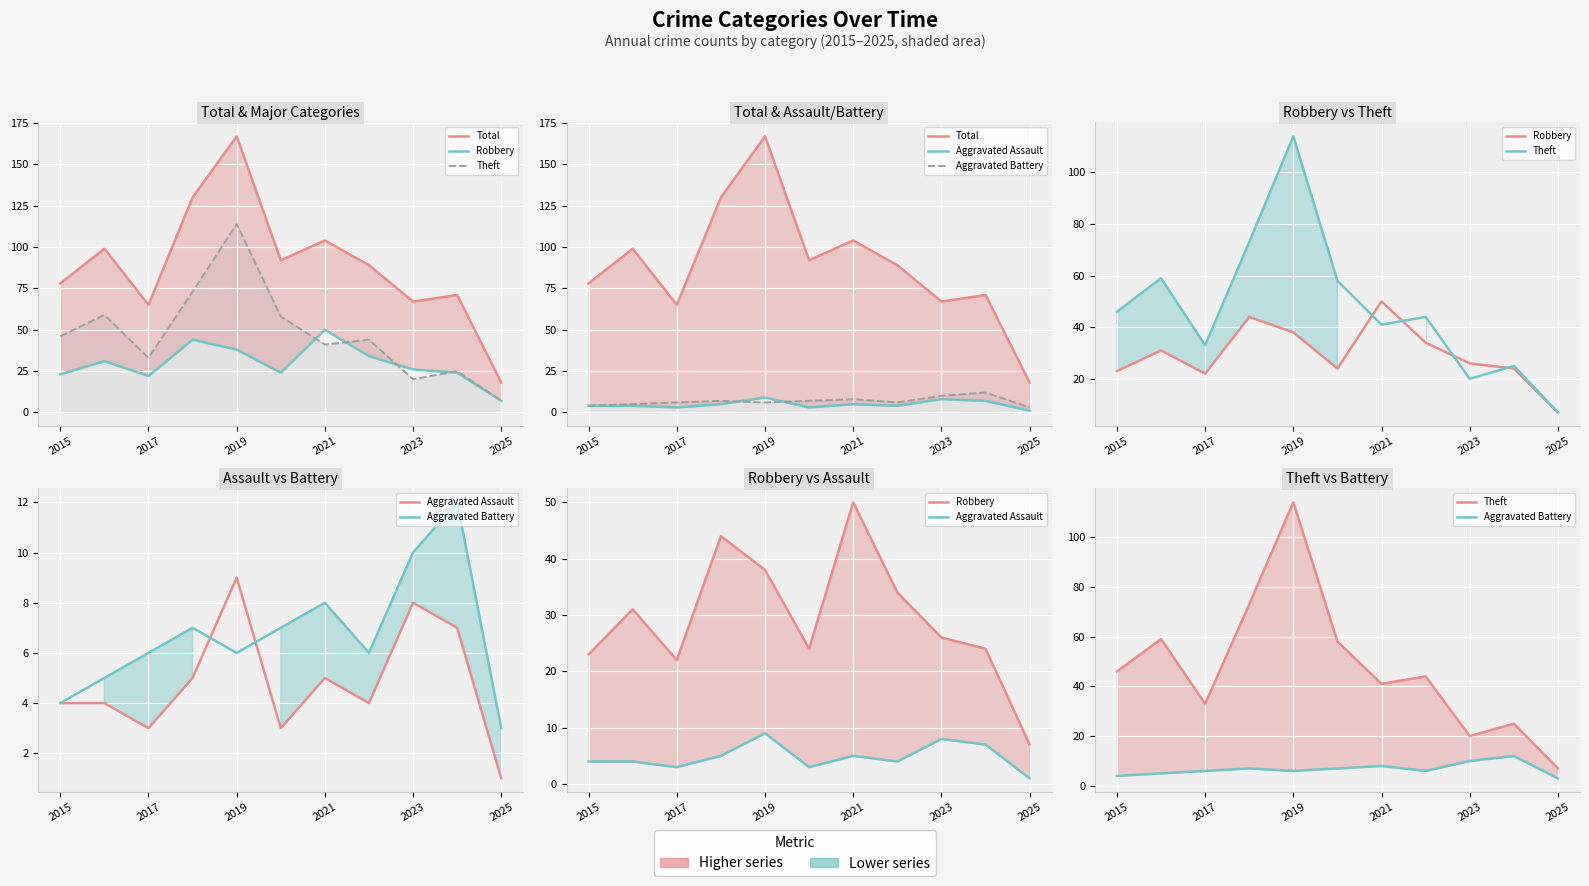

Which series changed the most between 2015 and 9?

Theft